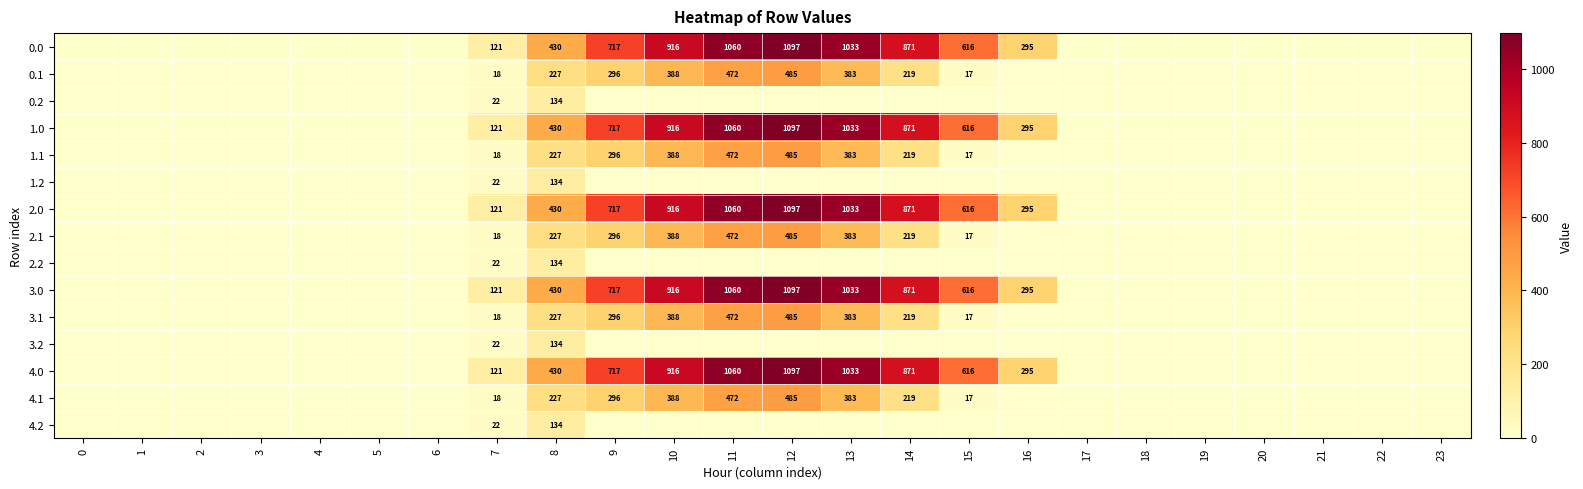

Is it true that row_10 equals 796.8 at 12?

False